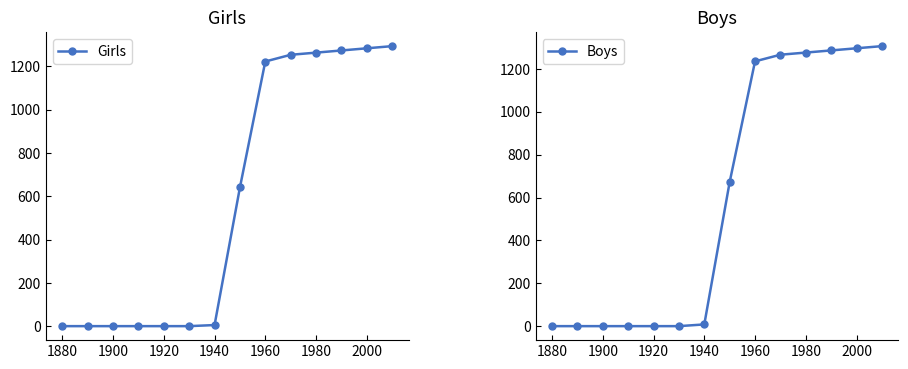

What is the highest value of the Girls series?

1294